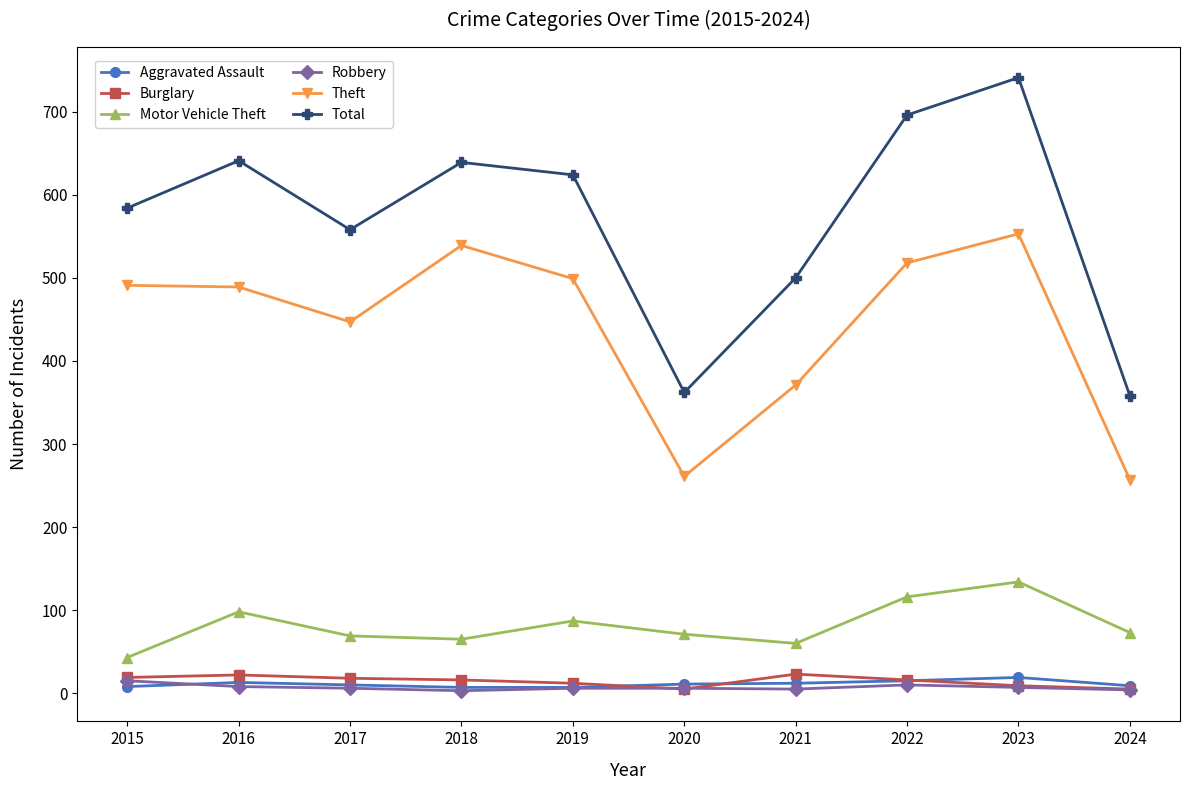

Which series has the largest range (max minus min)?

Total